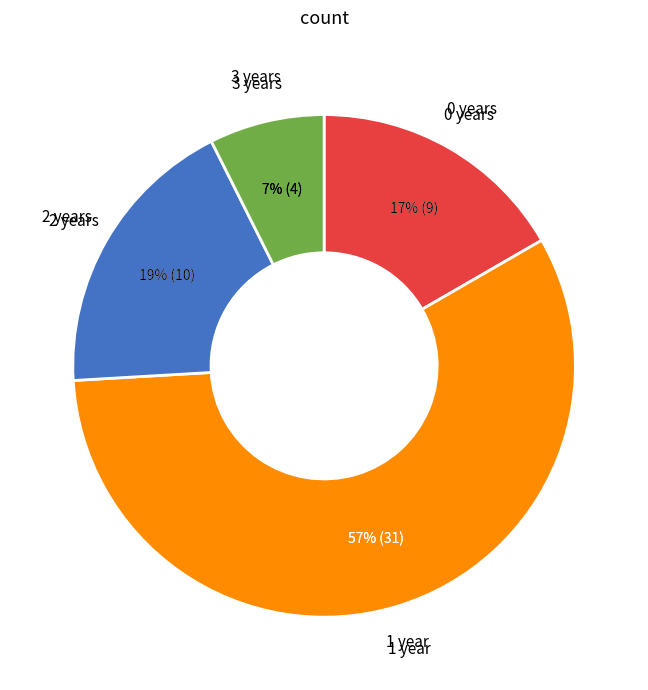

Is it true that 0 is 8% of the pie?

False